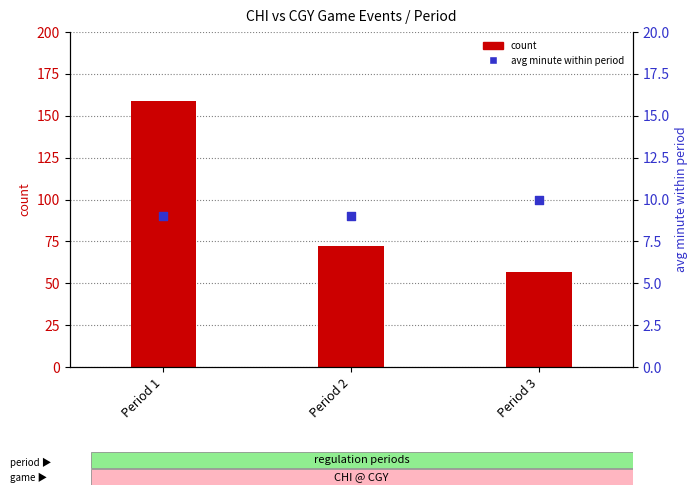

Is the value of avg minute within period at Period 1 greater than the value of count at Period 1?

No